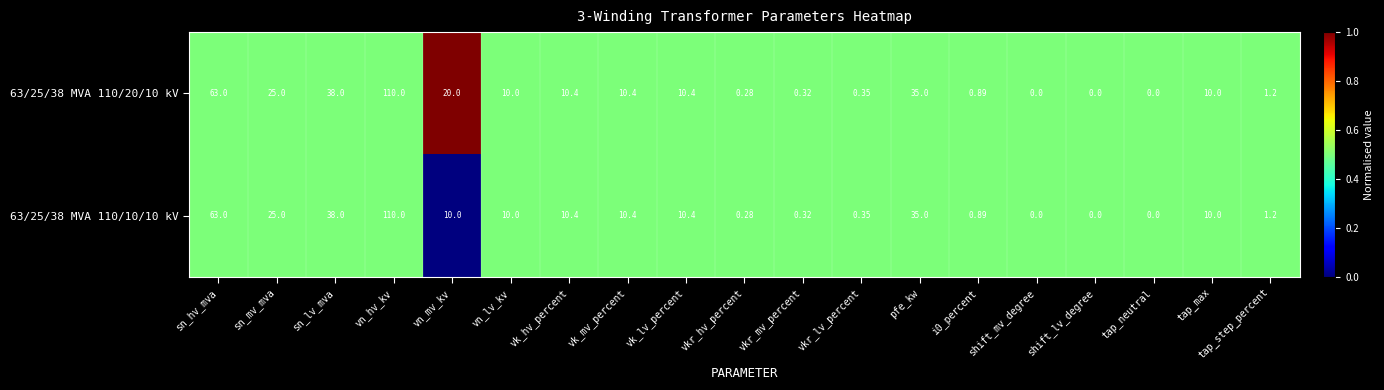

At which label is 63/25/38 MVA 110/20/10 kV closest to 55?

sn_hv_mva